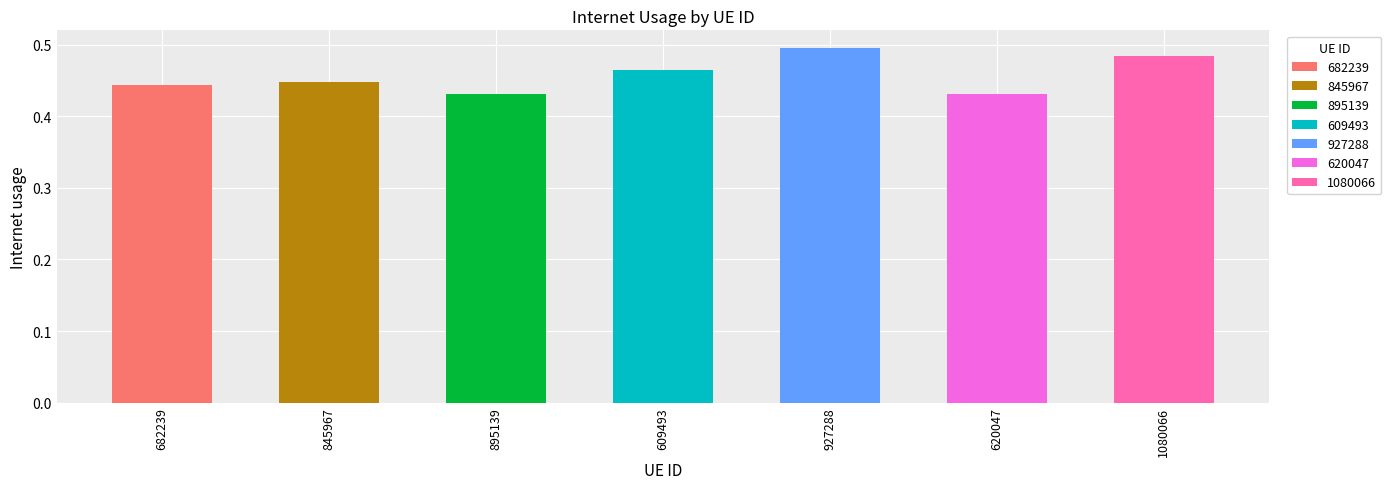

The chart shows a value of 0.2 at 620047. True or false?

False